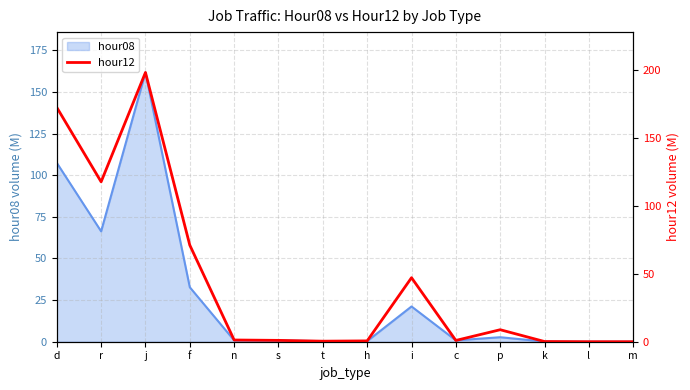

Where is the first local minimum?

r